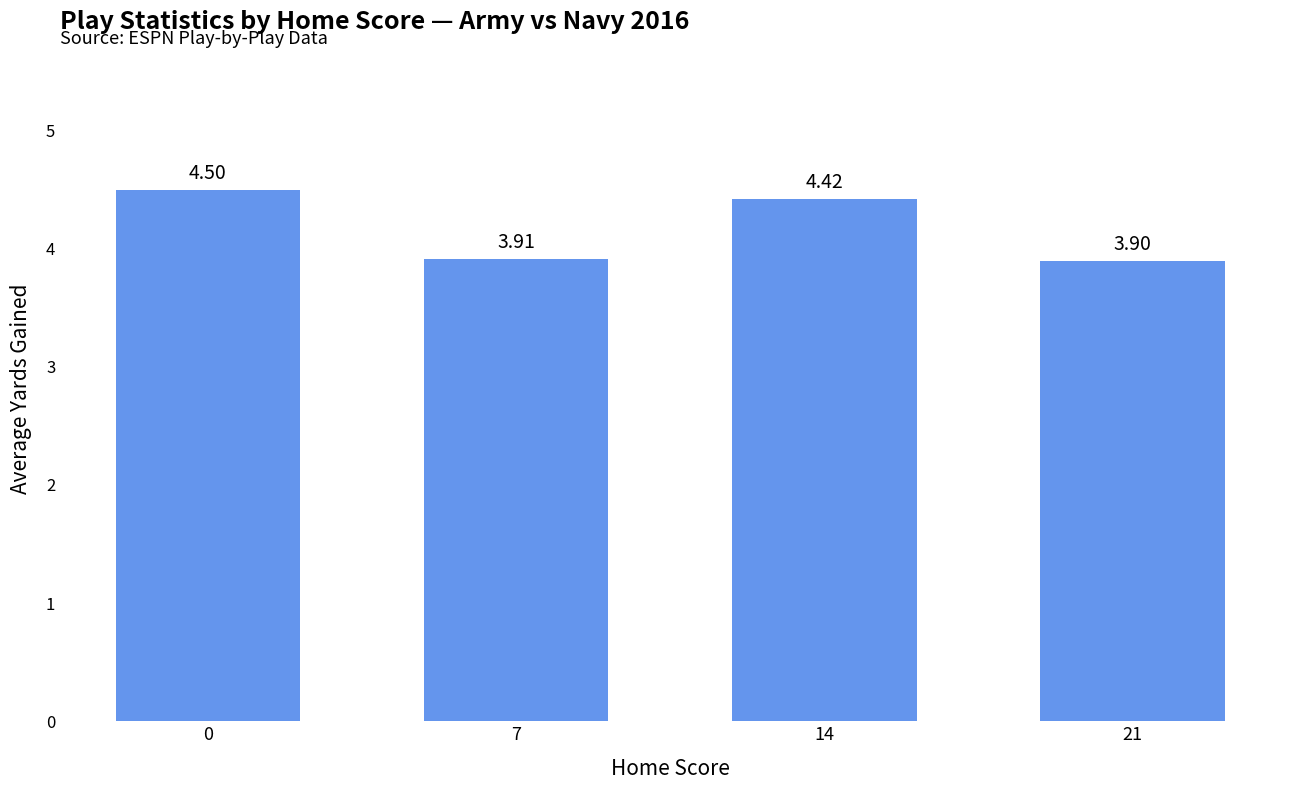

List the labels in order of value, largest first.

0, 14, 7, 21